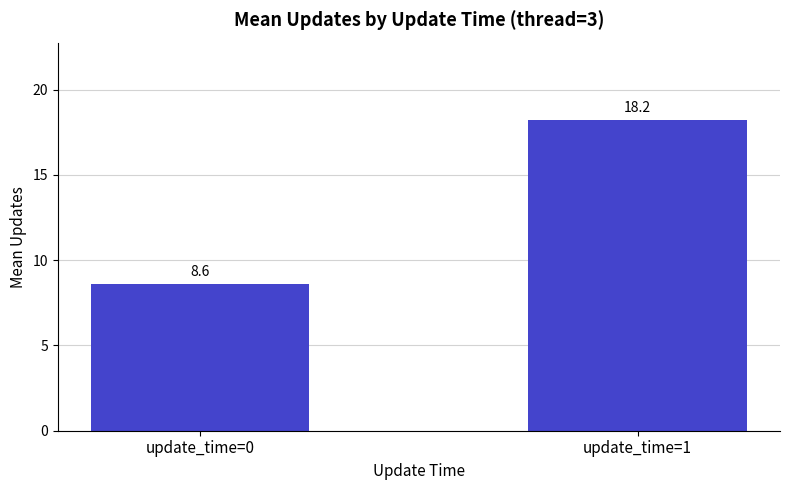

Which label corresponds to the largest value in the chart?

update_time=1